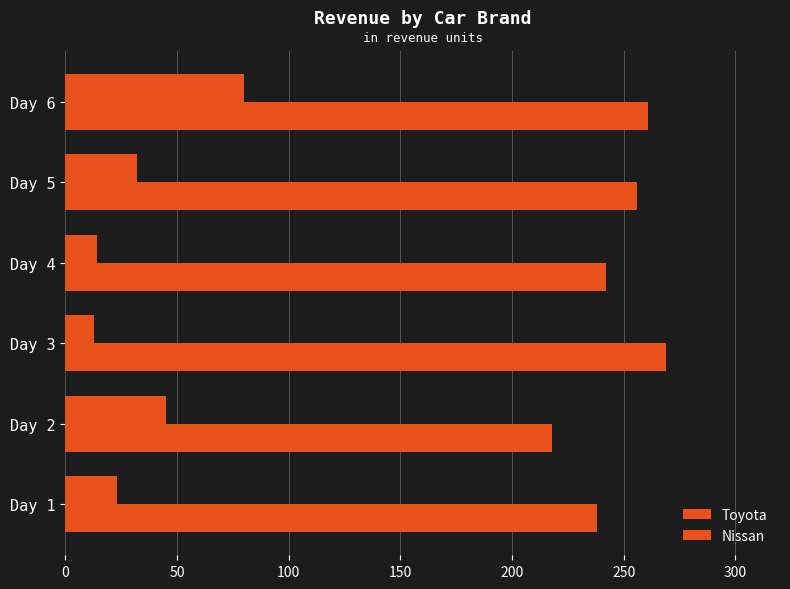

What is the greatest value displayed?

269